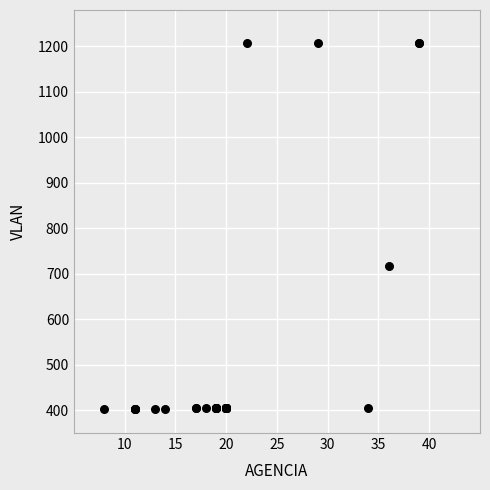

What Y value in the scatter plot is closest to 805?

717